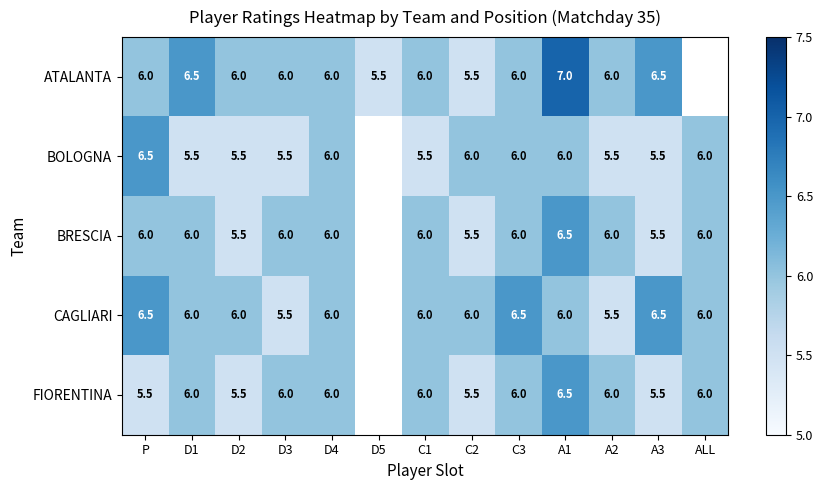

What is the difference between the highest and lowest values at A2?

0.5